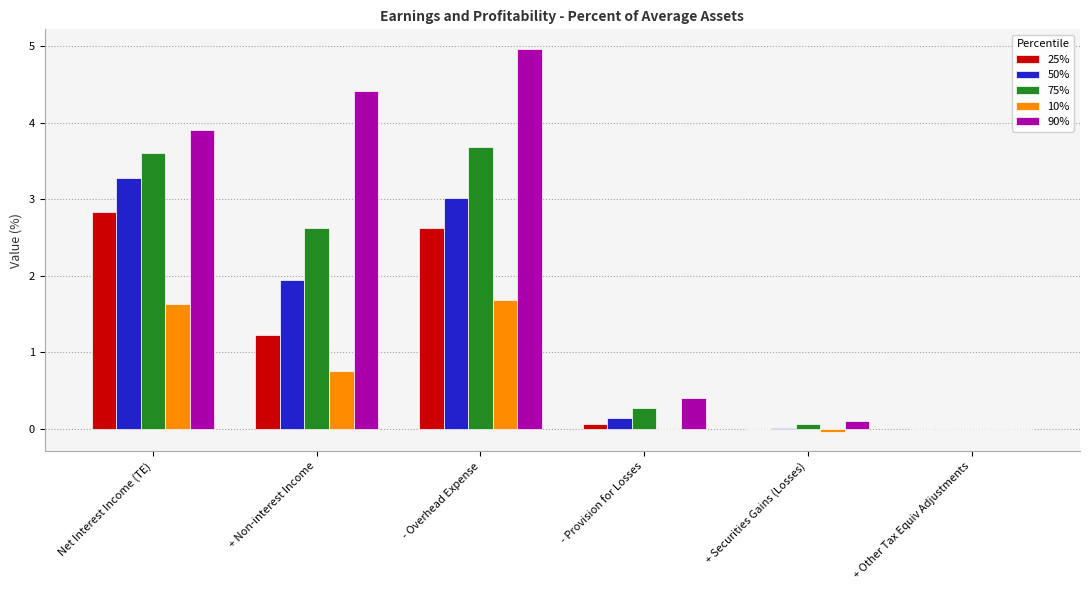

Count the number of categories in the chart.

6